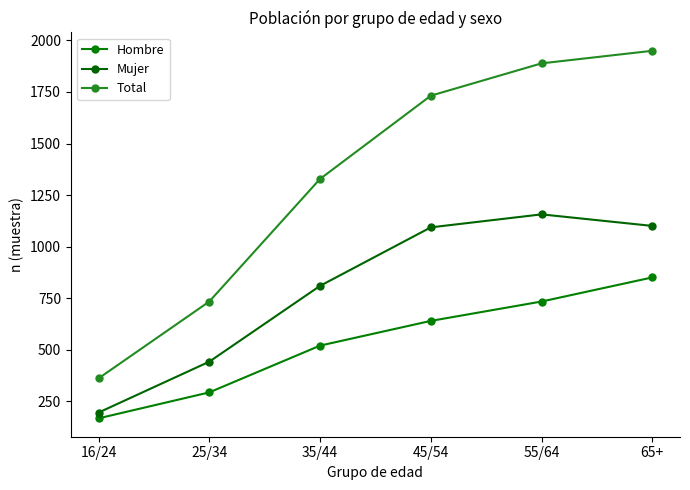

Where is Total nearest to the value 1155?

35/44